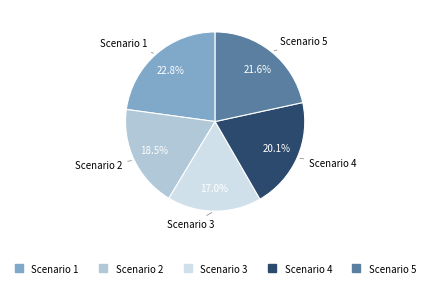

What percentage is NOT represented by Scenario 2?

81.5%